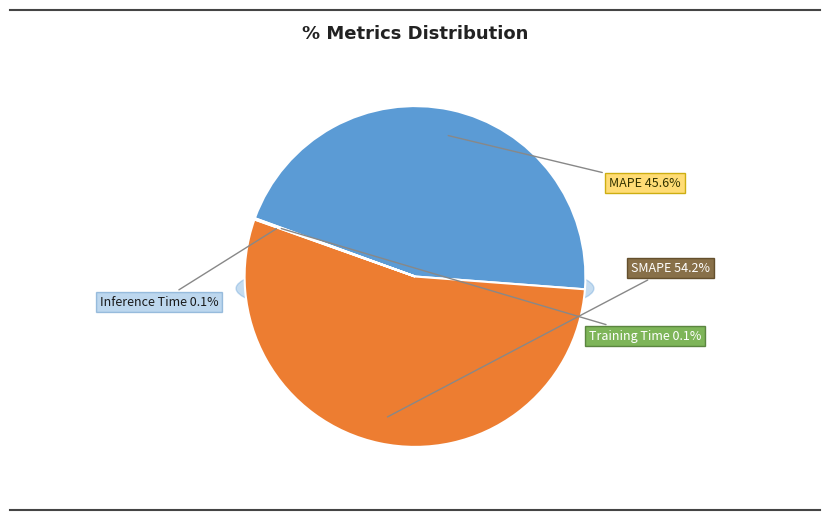

Count the number of slices in the pie.

4